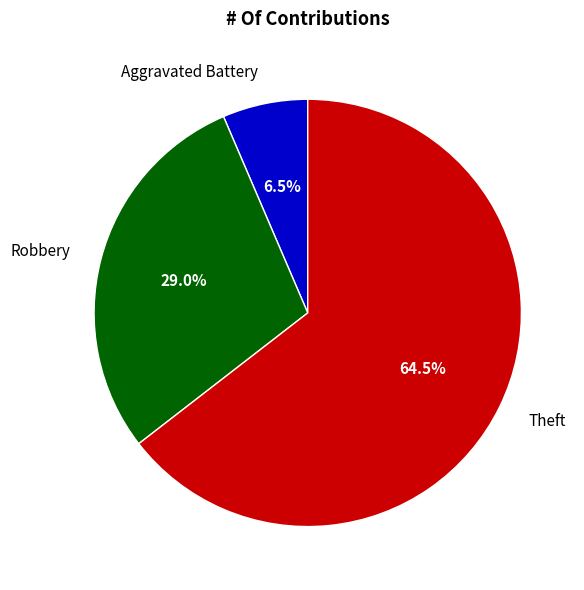

Does any single category account for the majority?

Yes